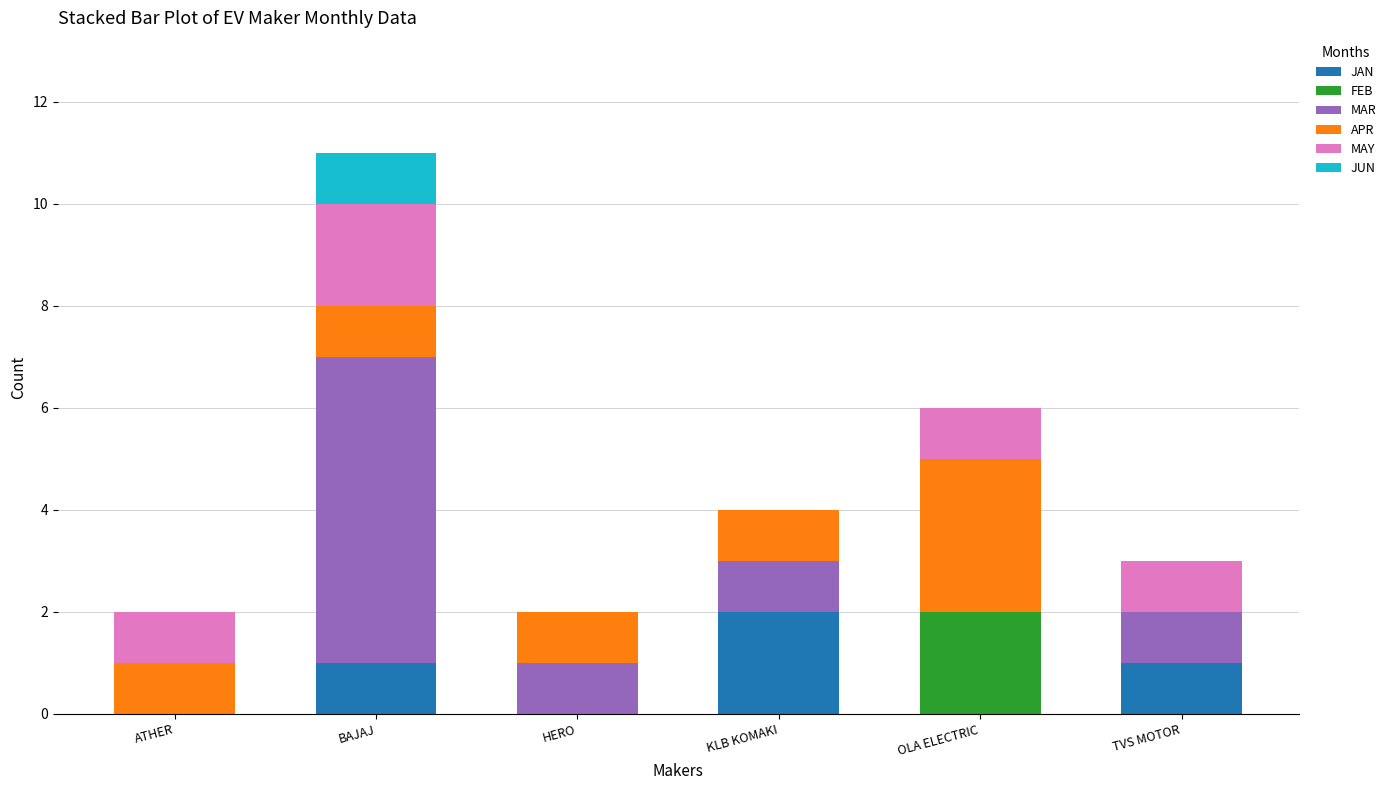

At which label does JAN reach its peak?

KLB KOMAKI